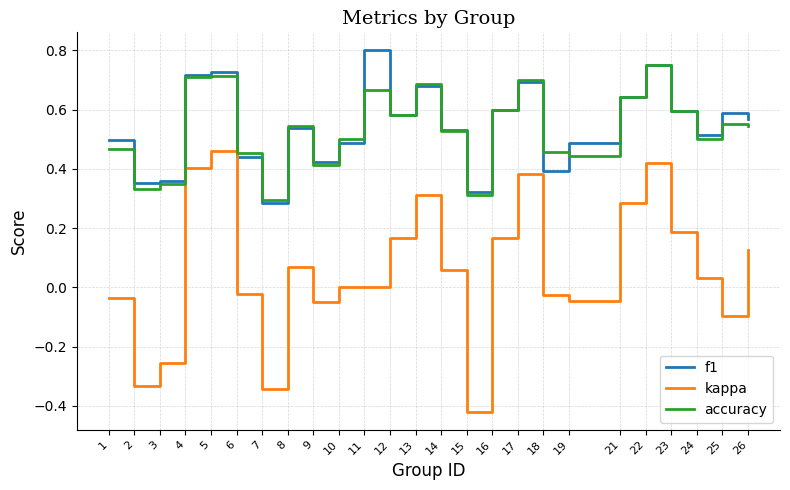

Is the value of accuracy at 25 greater than the value of kappa at 3?

Yes